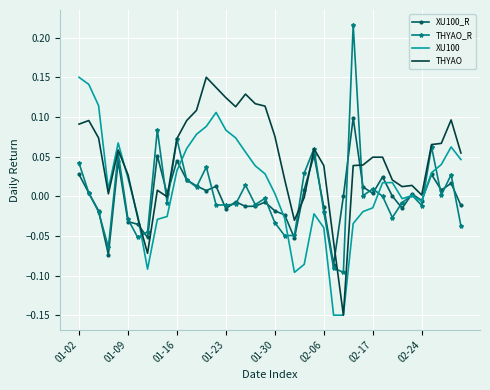

Which series has the largest total across all categories?

THYAO